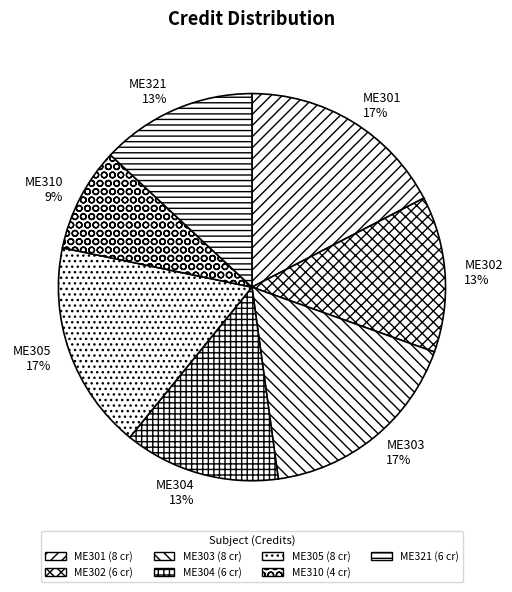

To the nearest percent, what is the combined percentage of ME304 and ME321?

26%